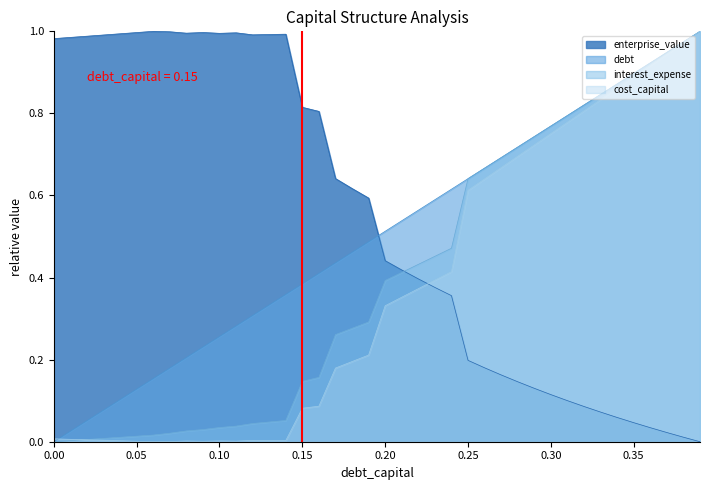

What is the label of the 16th point from the left?

0.15